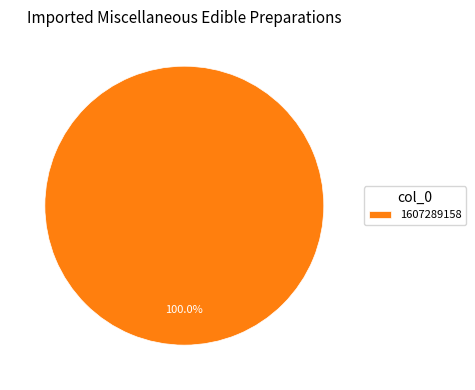

To the nearest percent, what portion does 1607289158 represent?

100%